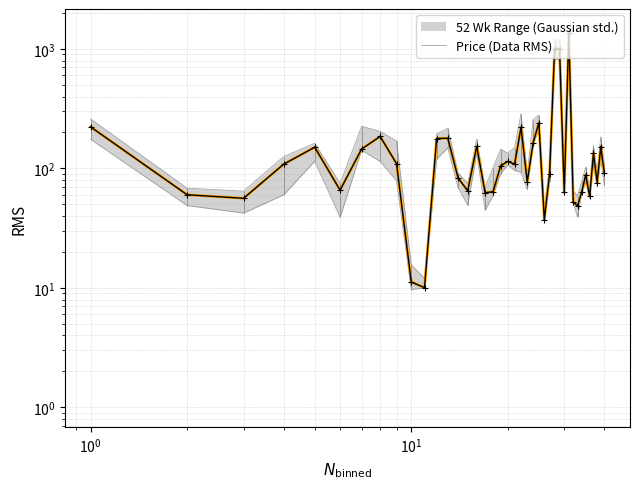

How many data points are above 105?

20